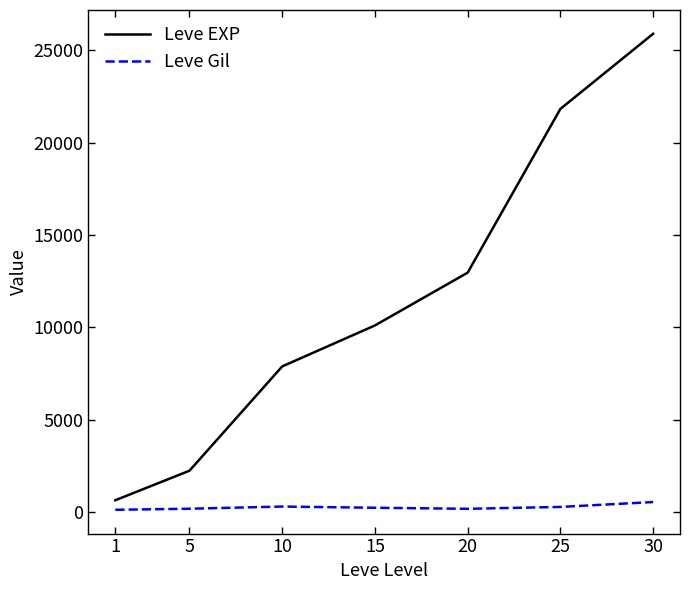

Is the value of Leve EXP at 20 greater than the value of Leve Gil at 5?

Yes